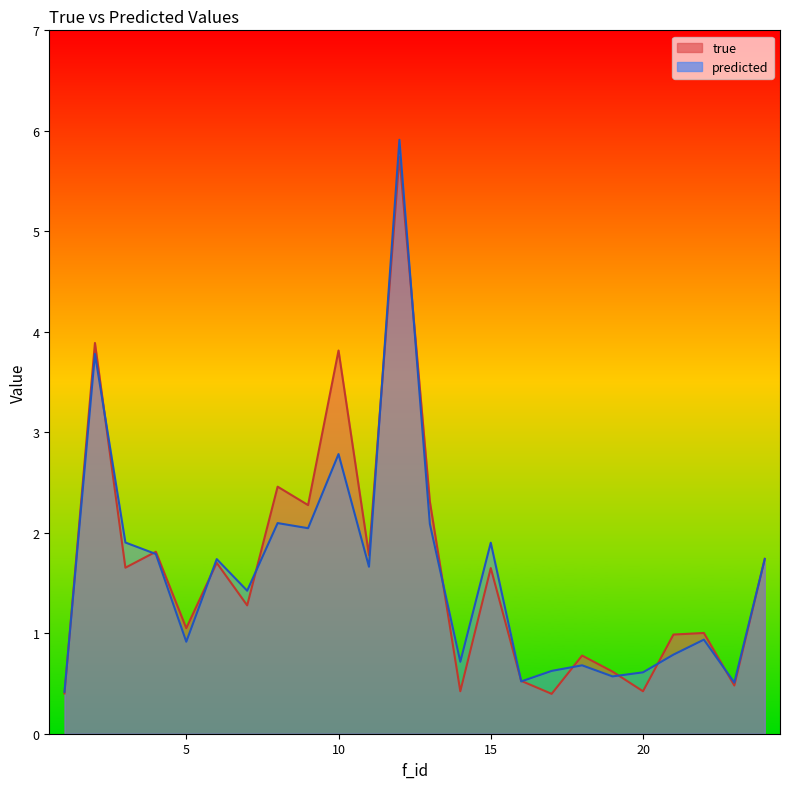

What is the average value of the true series?

1.6